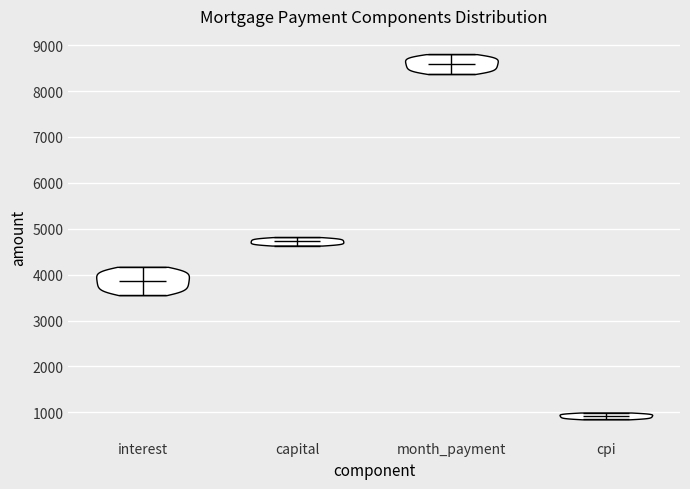

Which violin has the lowest median line?

cpi